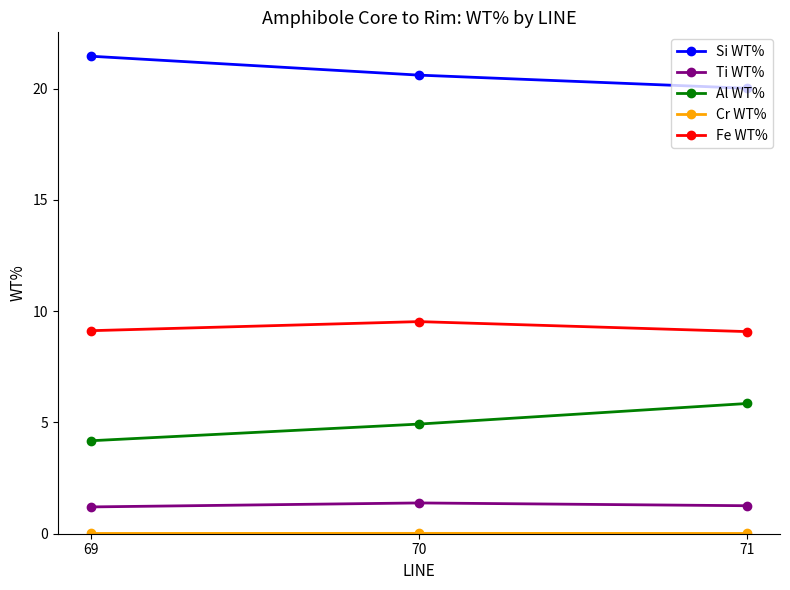

List the labels in order of Al WT% value, largest first.

71, 70, 69